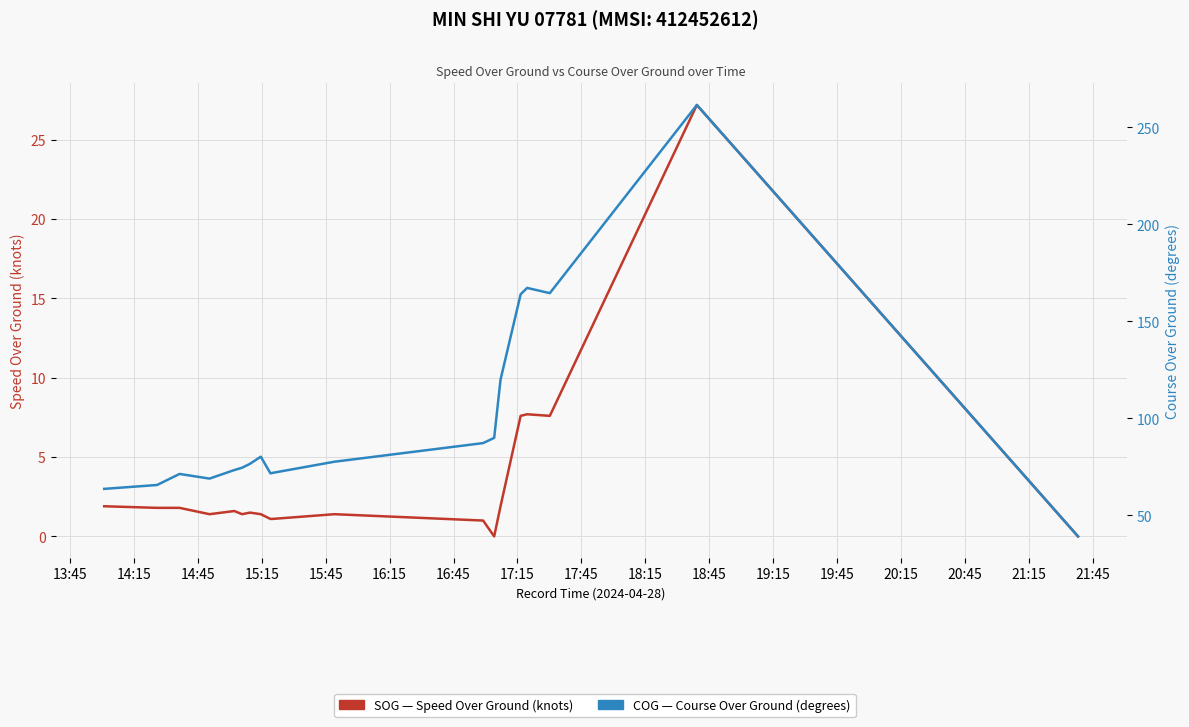

What is the difference between the second highest and minimum values in the COG (degrees) series?

222.4